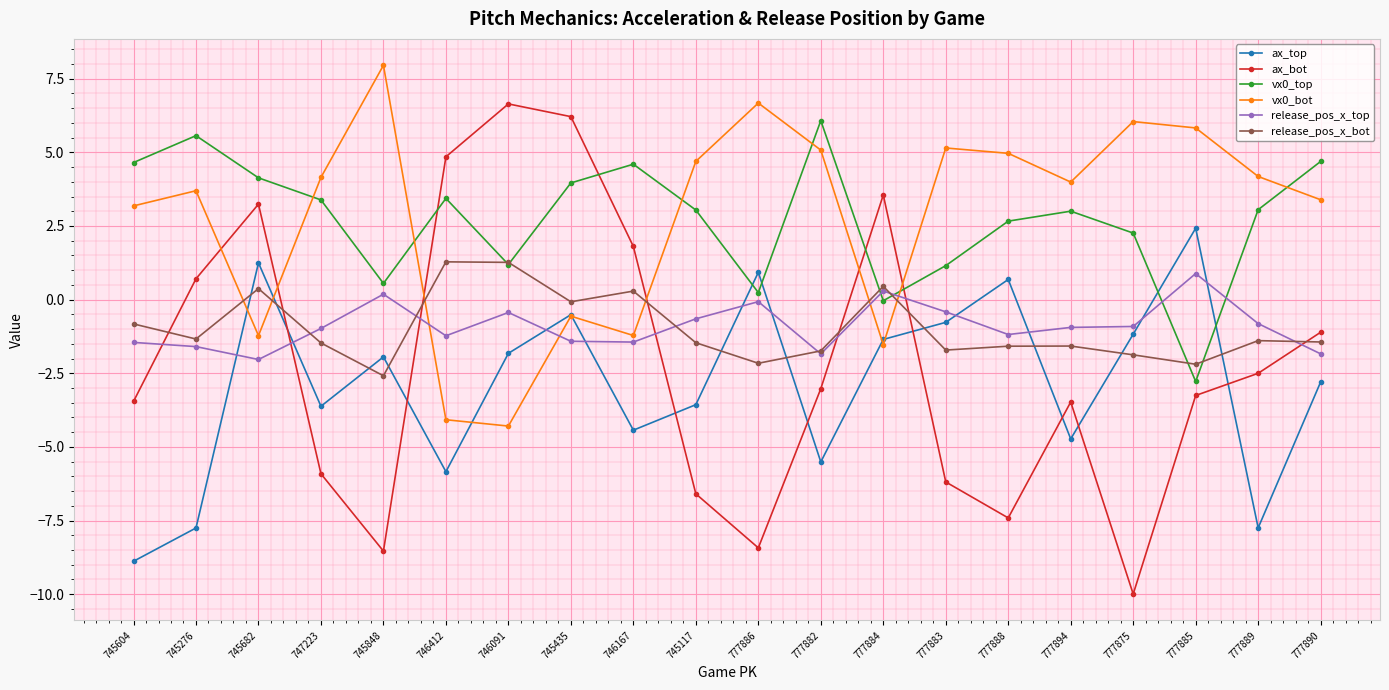

Does the chart display data point markers on the line(s)?

Yes